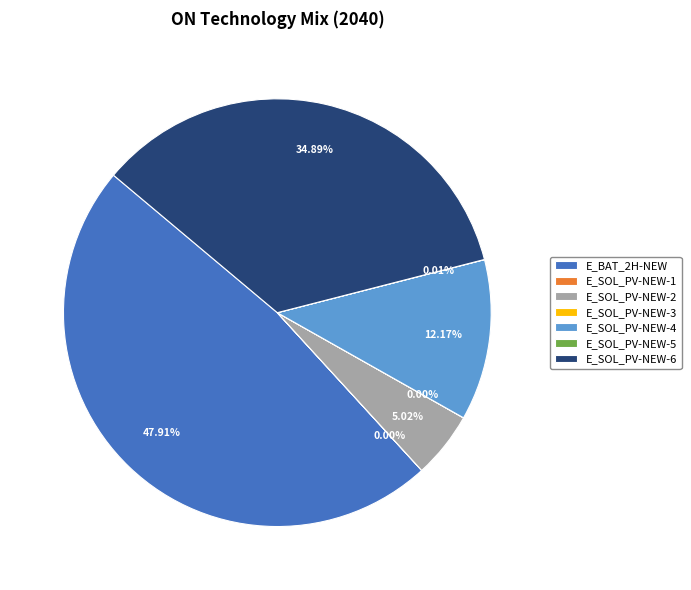

Do E_SOL_PV-NEW-2 and E_BAT_2H-NEW together represent more than half of the pie?

Yes